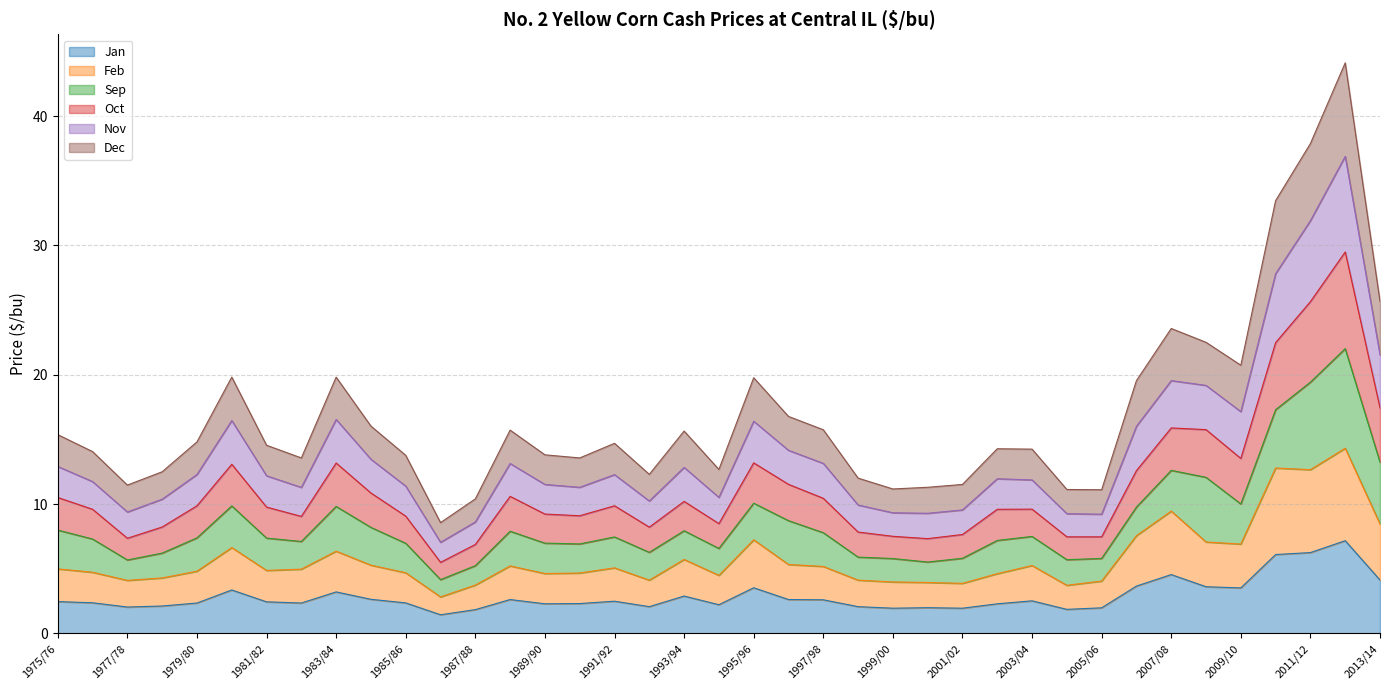

Is it true that Jan equals 4.5 at 2007/08?

True